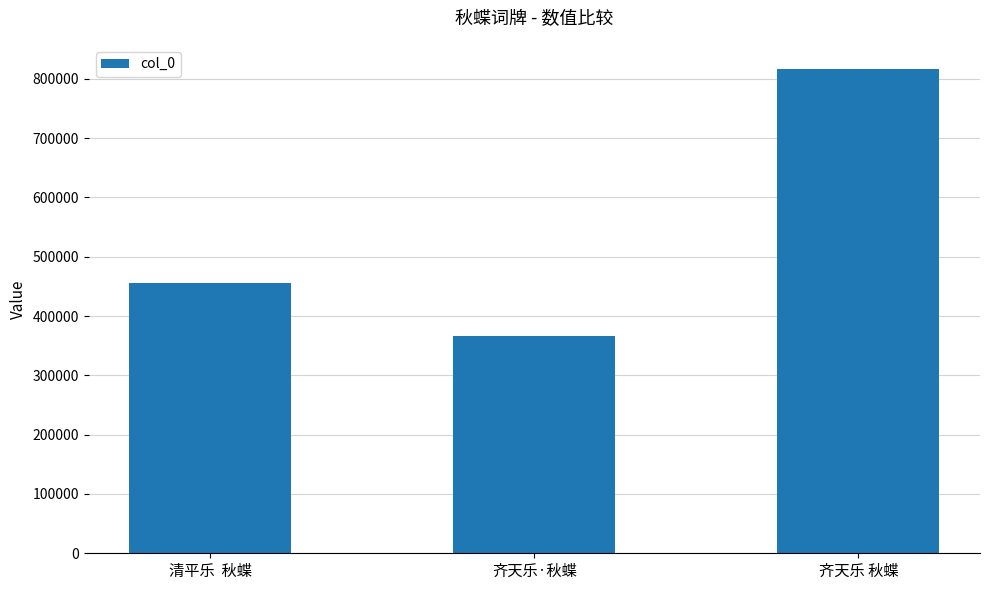

Between 清平乐  秋蝶 and 齐天乐 秋蝶, which is larger?

齐天乐 秋蝶